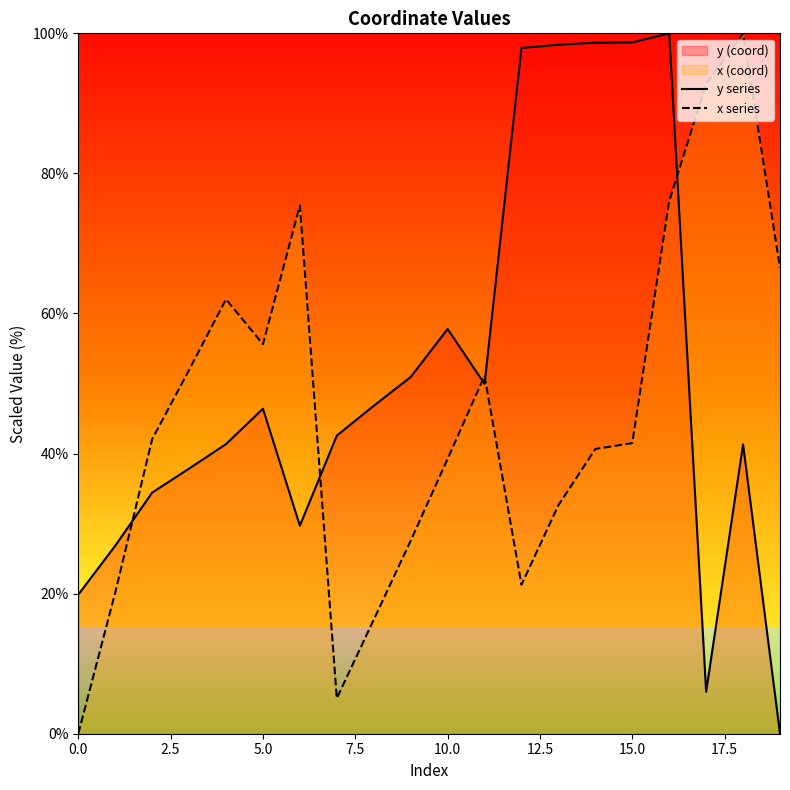

Which series has the largest total across all categories?

y series